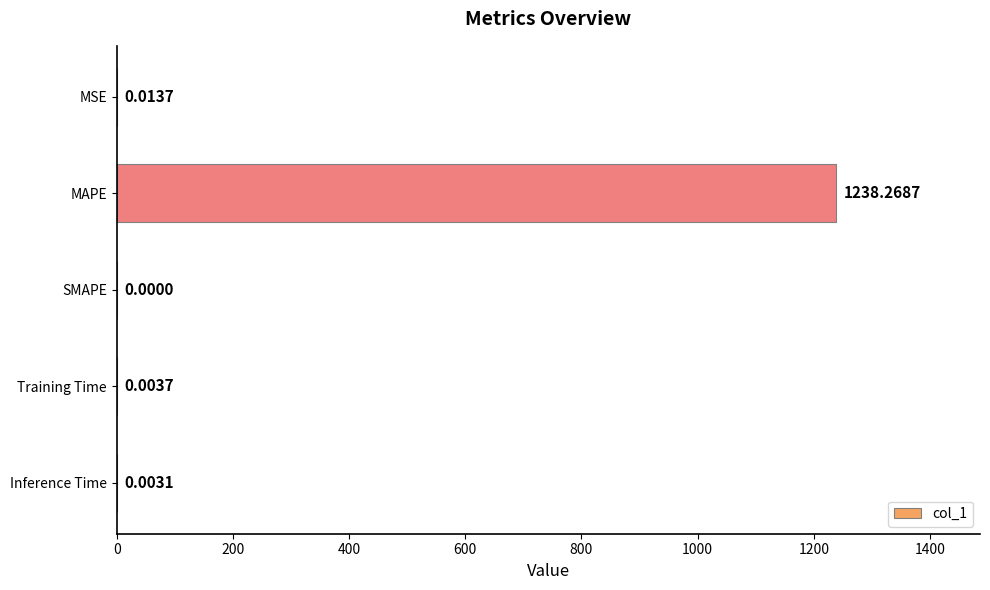

What is the sum of all values?

1238.3